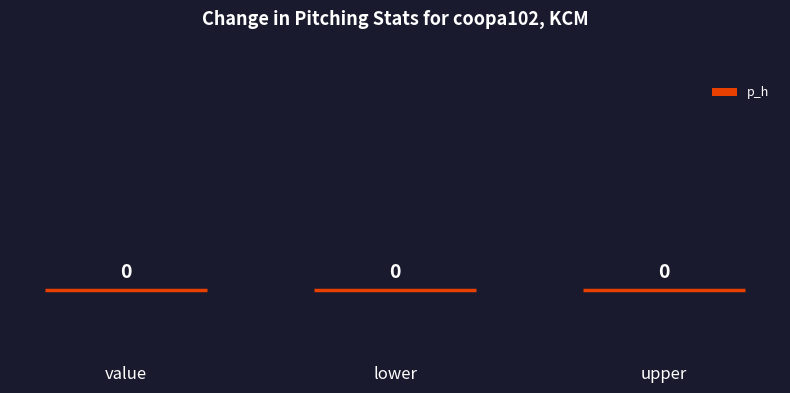

Are the bars horizontal?

No